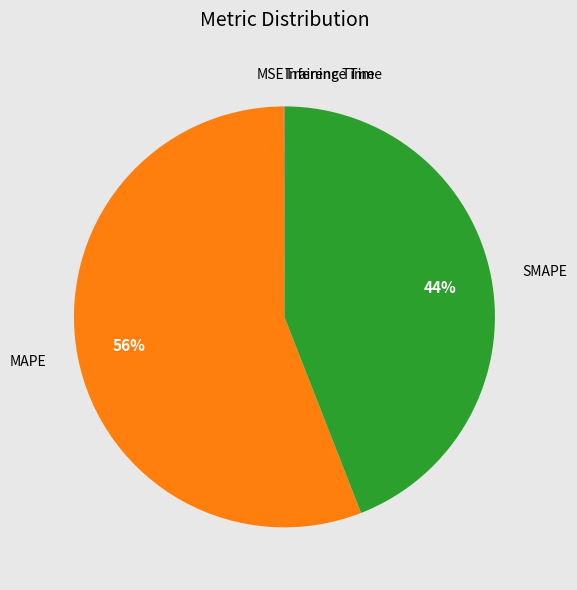

Approximately how many times larger is the value at SMAPE compared to MAPE?

0.8